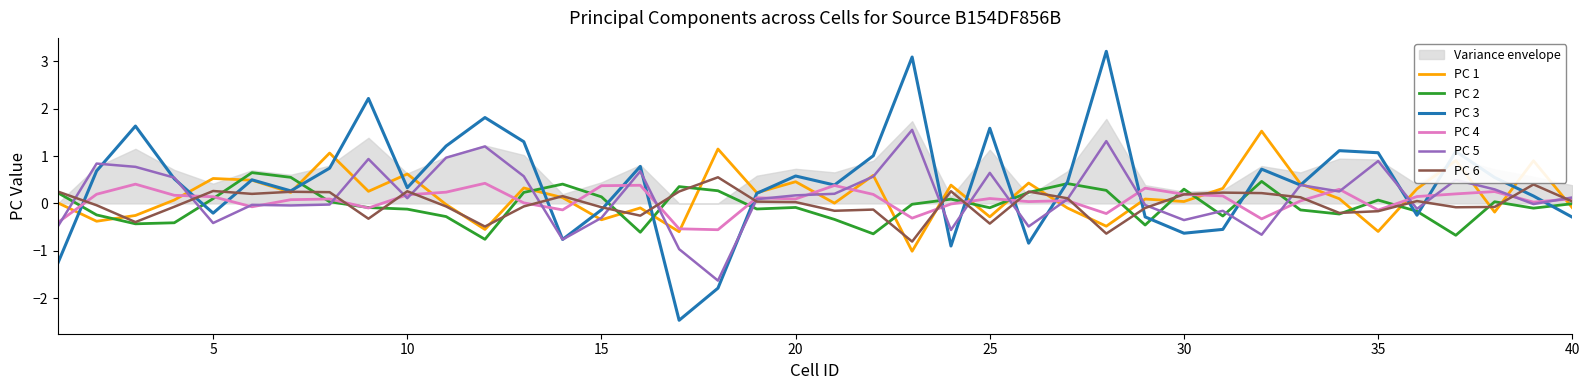

What is the minimum value for PC 2?

-0.8